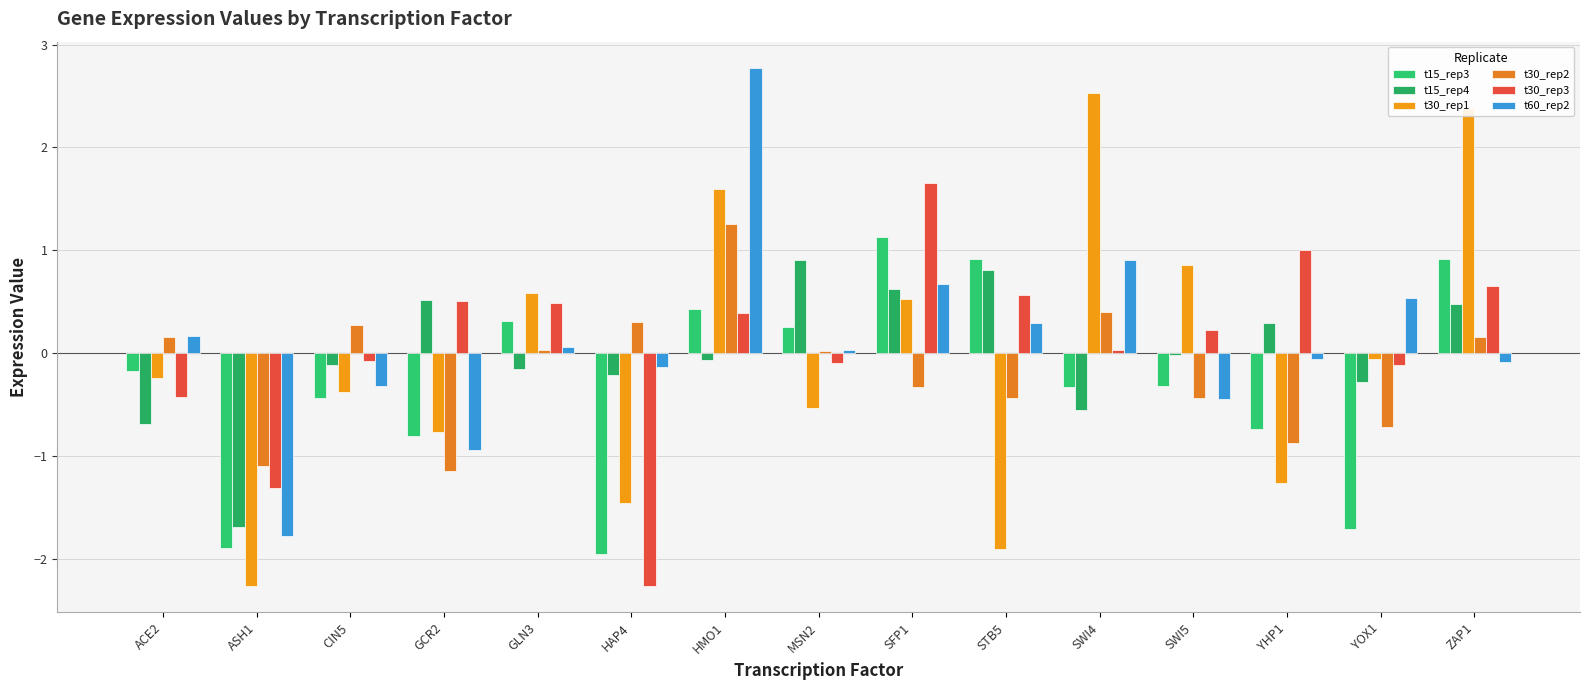

The t15_rep3 series shows 0.2 at MSN2. True or false?

False